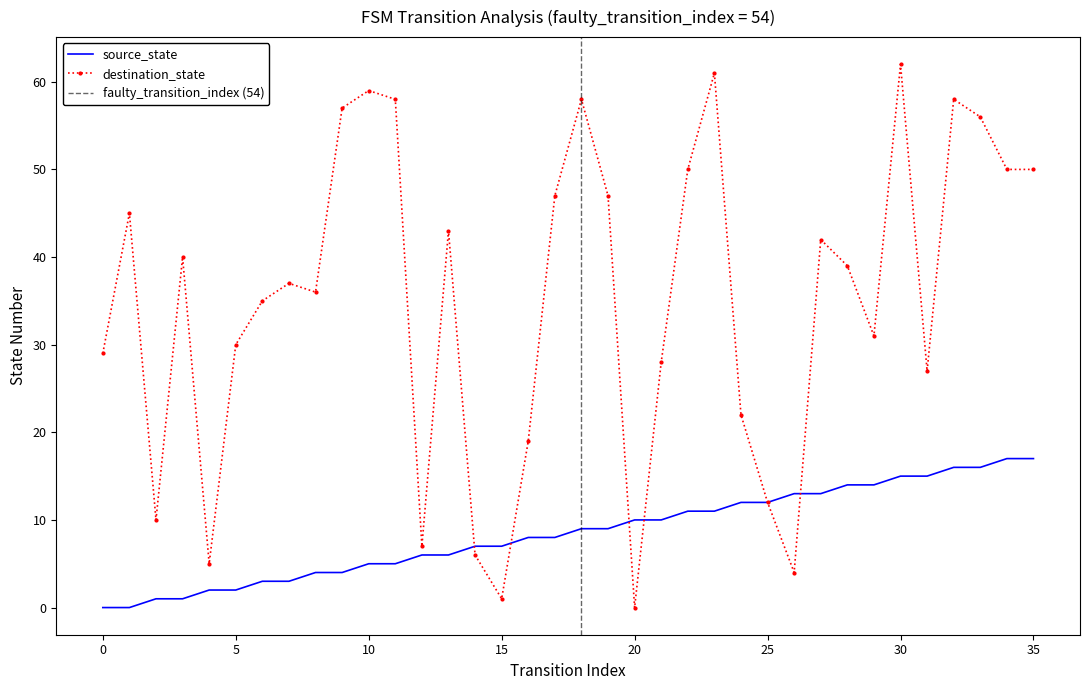

Is it true that destination_state equals 38 at 10?

False